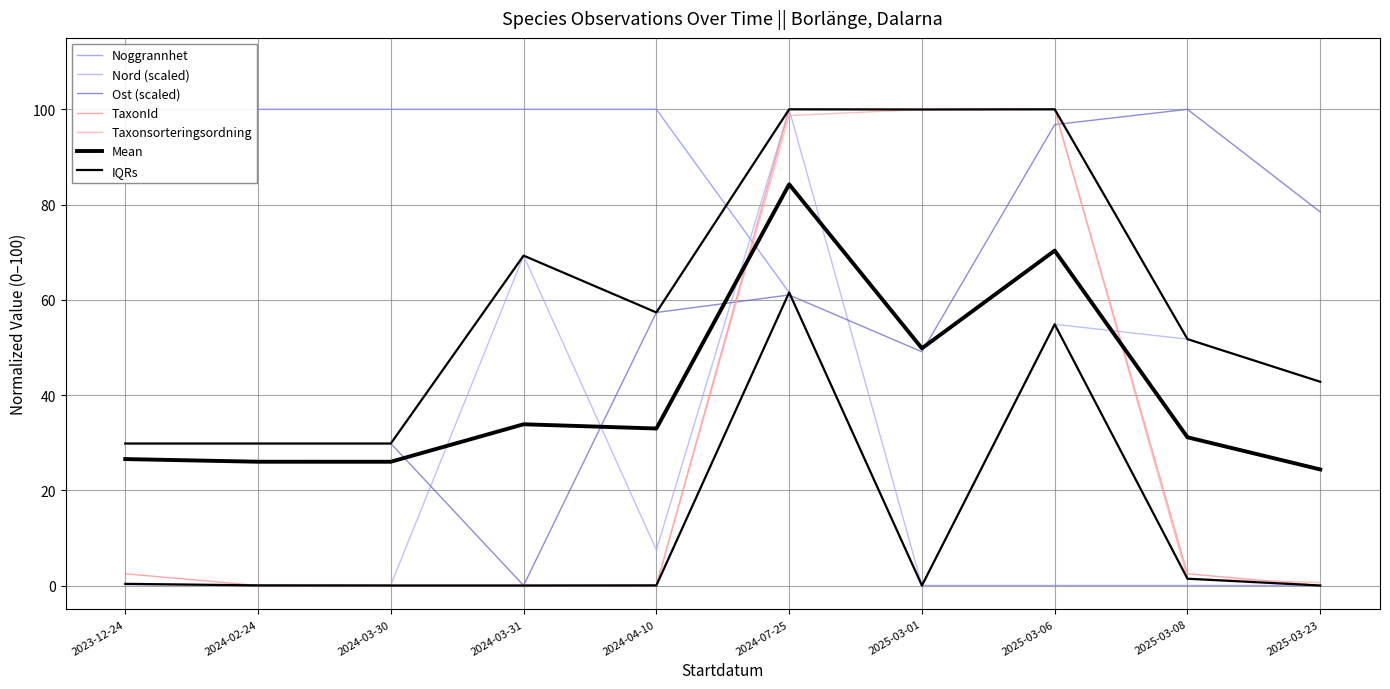

Which series changed the most between 2025-03-01 and 2025-03-06?

Nord (scaled)